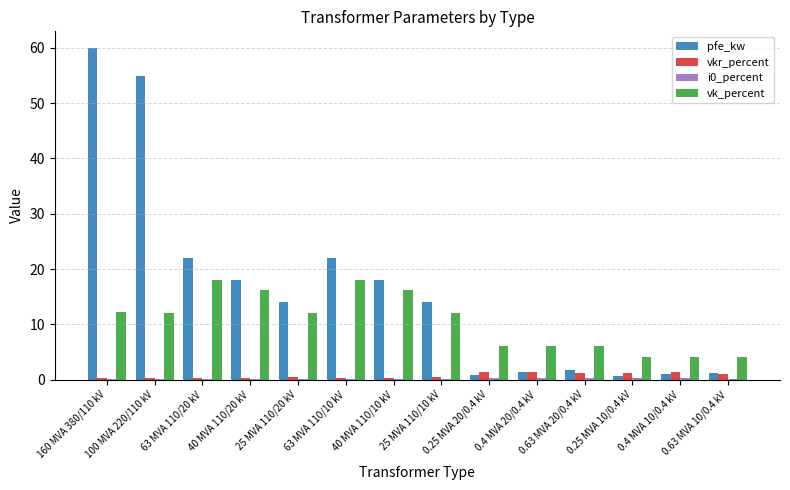

Which series has the largest total across all categories?

pfe_kw